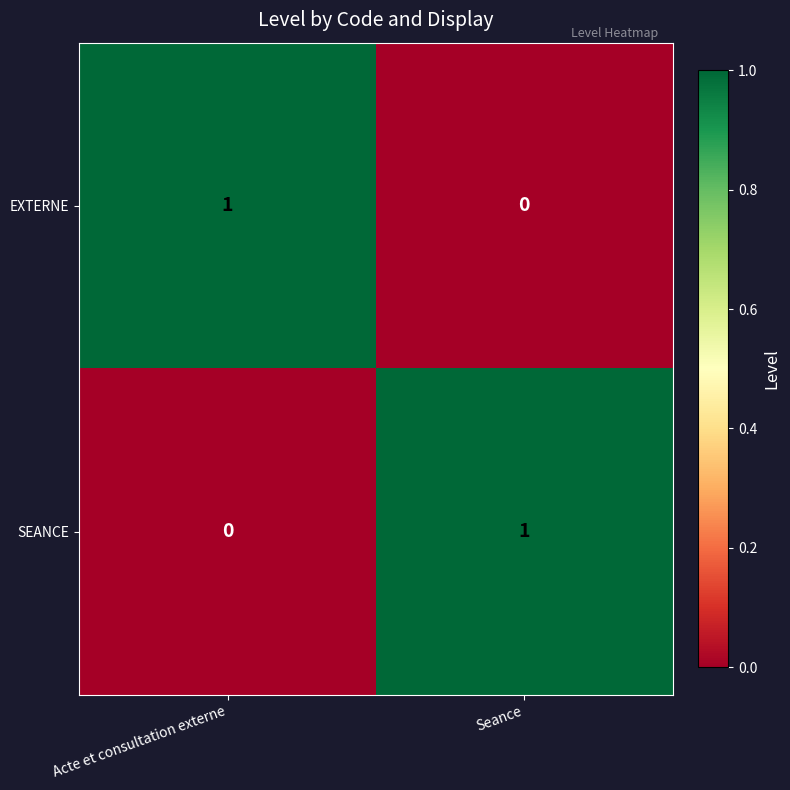

At which label is EXTERNE closest to 0?

Seance